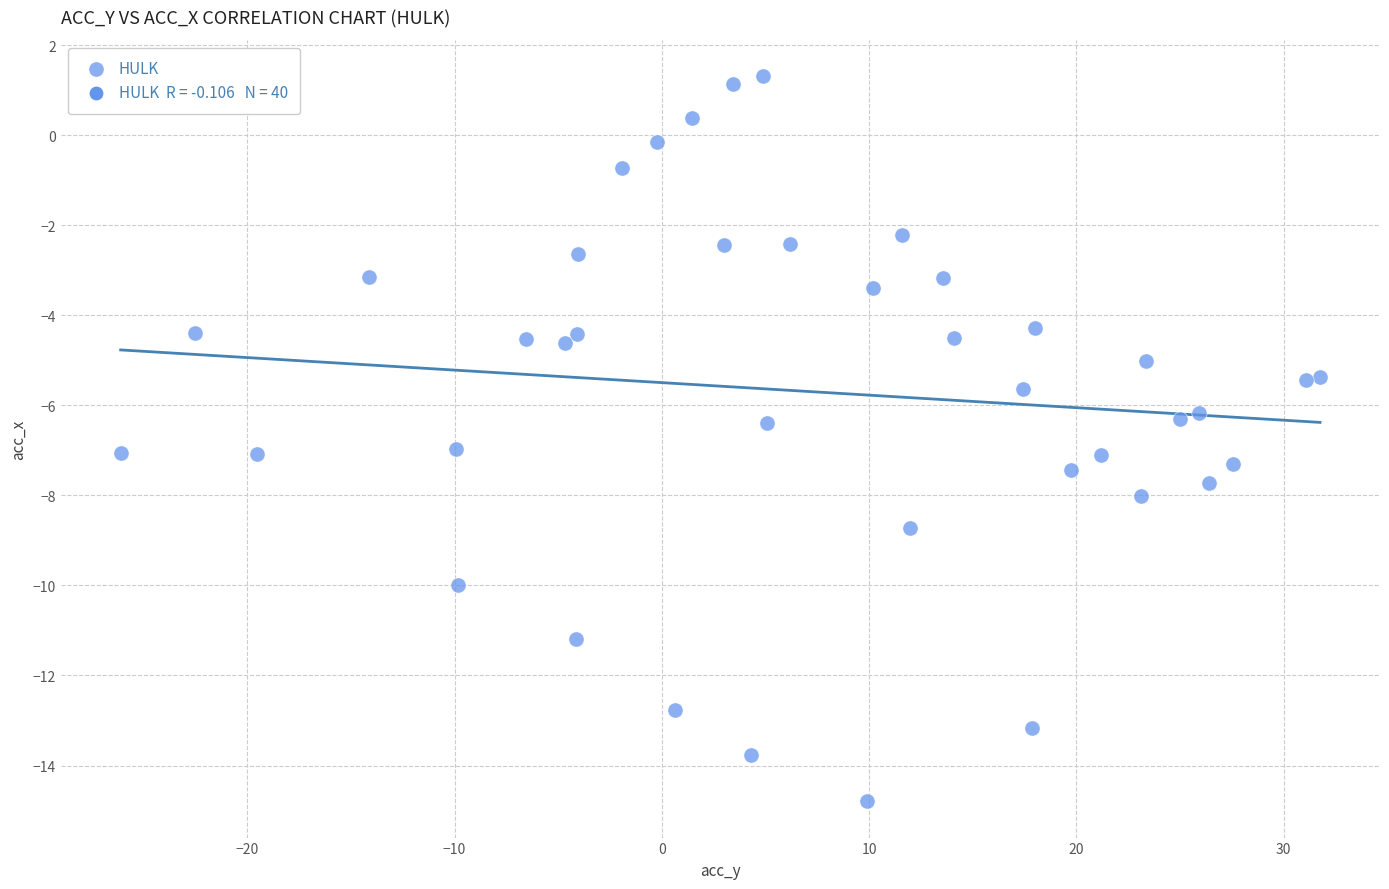

What is the range of Y values (max minus min)?

16.1